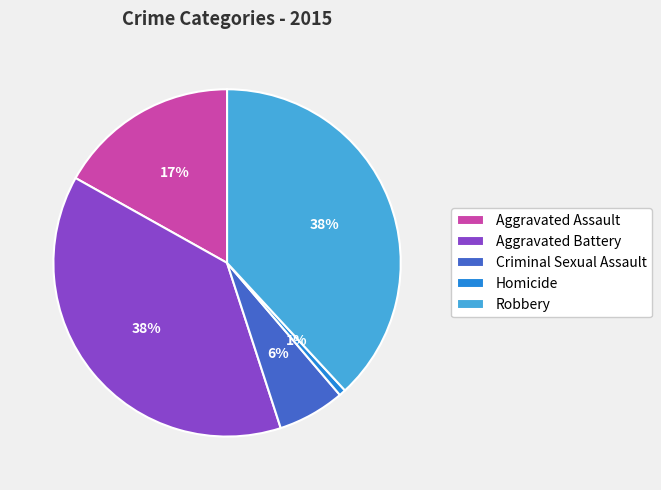

What percentage is the Aggravated Assault slice, to the nearest percent?

17%